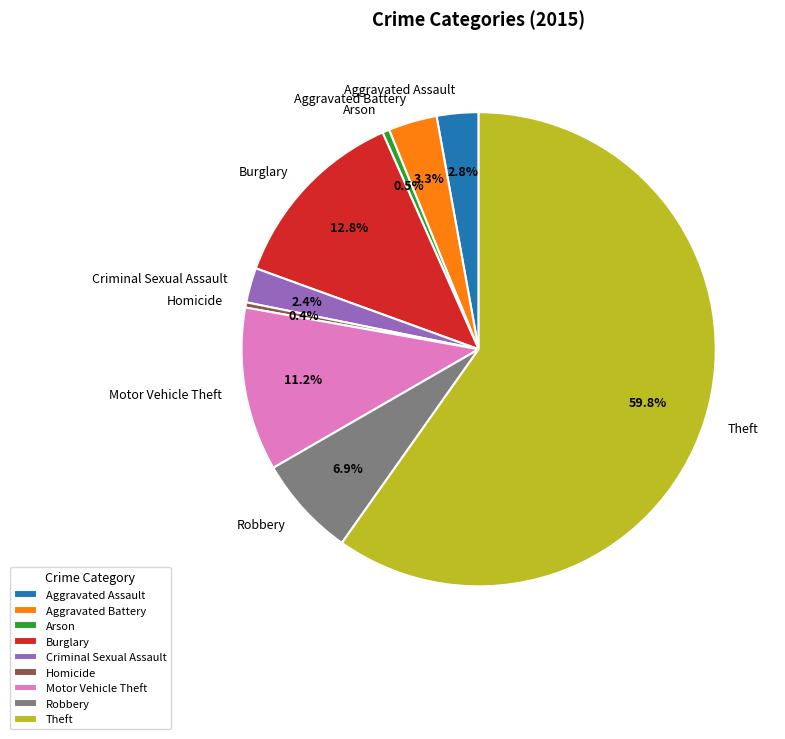

What is the largest slice in the pie chart?

Theft